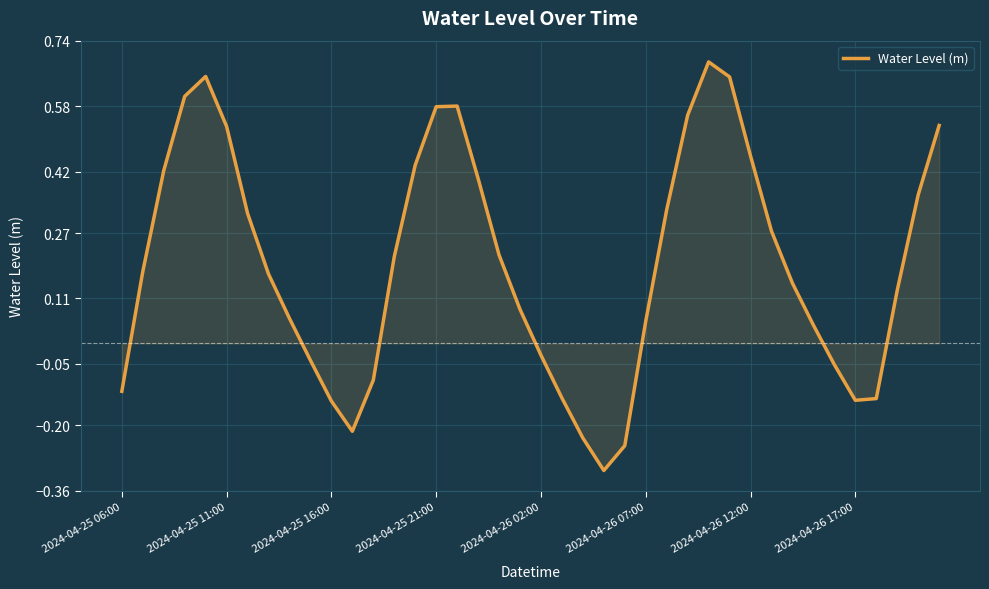

What is the difference between the maximum and minimum values?

1.0